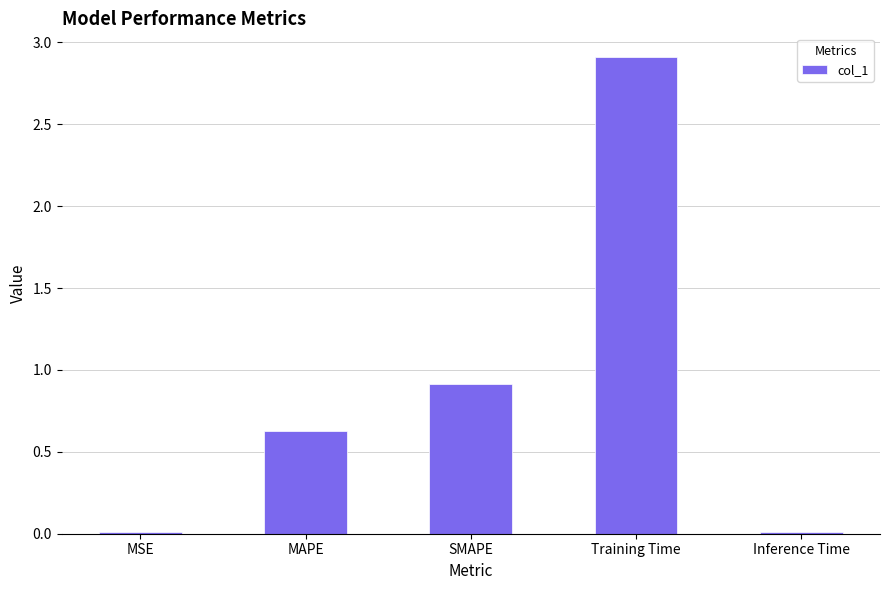

The chart shows a value of 0.6 at MAPE. True or false?

True